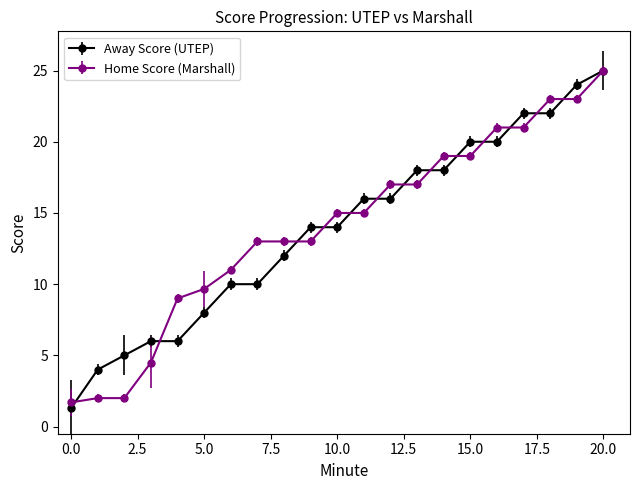

Count the number of categories in the chart.

21